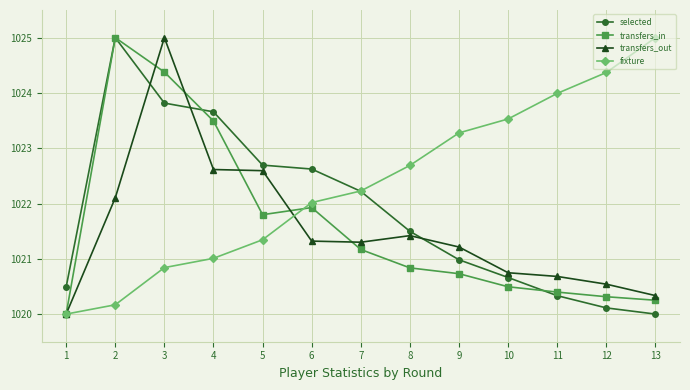

What is the maximum value for fixture?

1025.0